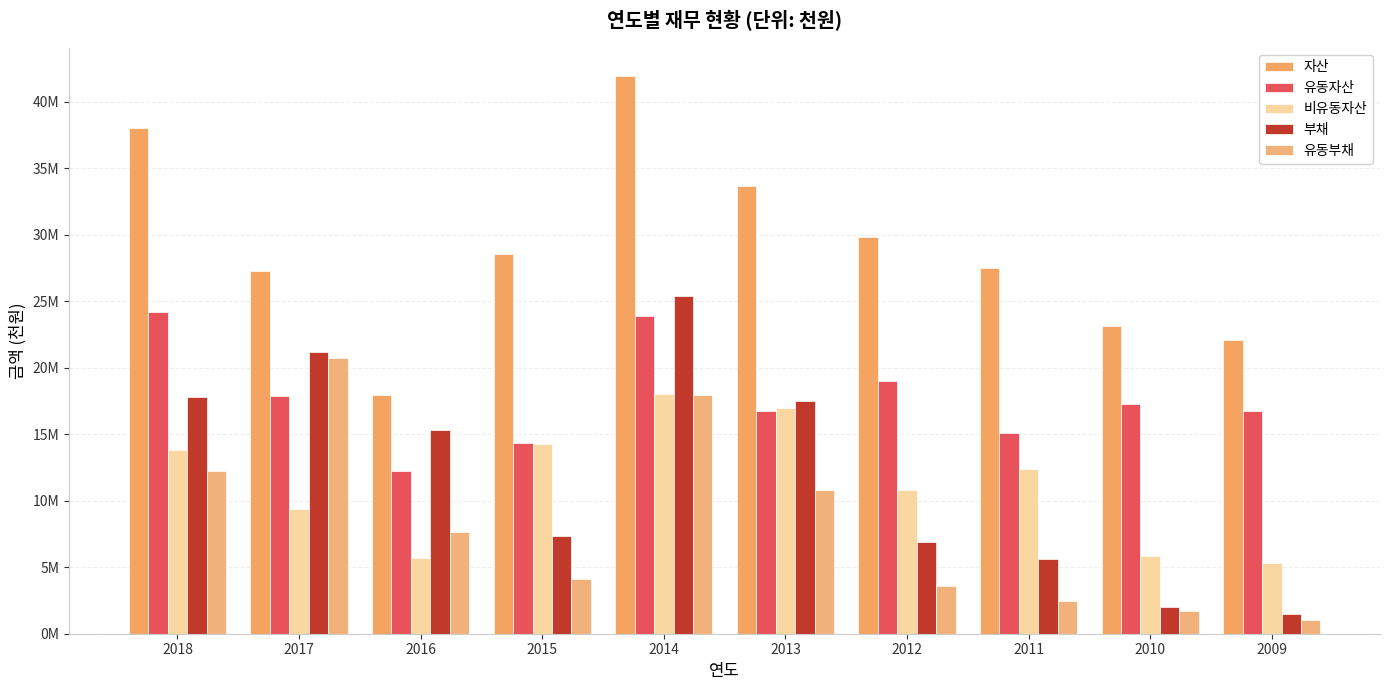

At which category is the sum across all series the highest?

2014